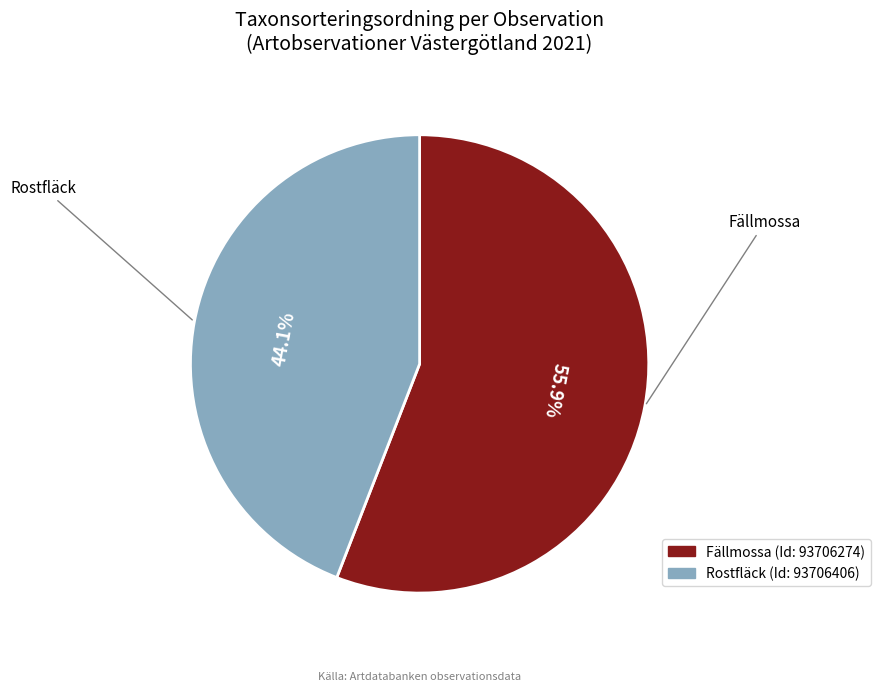

Combined, what portion of the pie is Rostfläck and Fällmossa?

100.0%